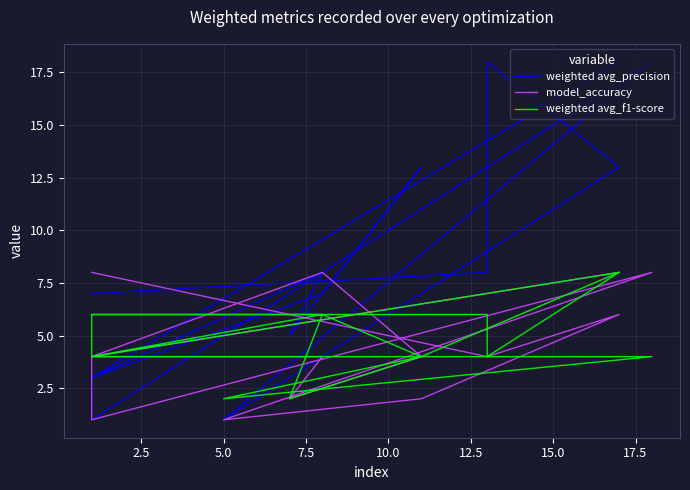

What are all the series names shown in the legend?

weighted avg_precision, model_accuracy, weighted avg_f1-score